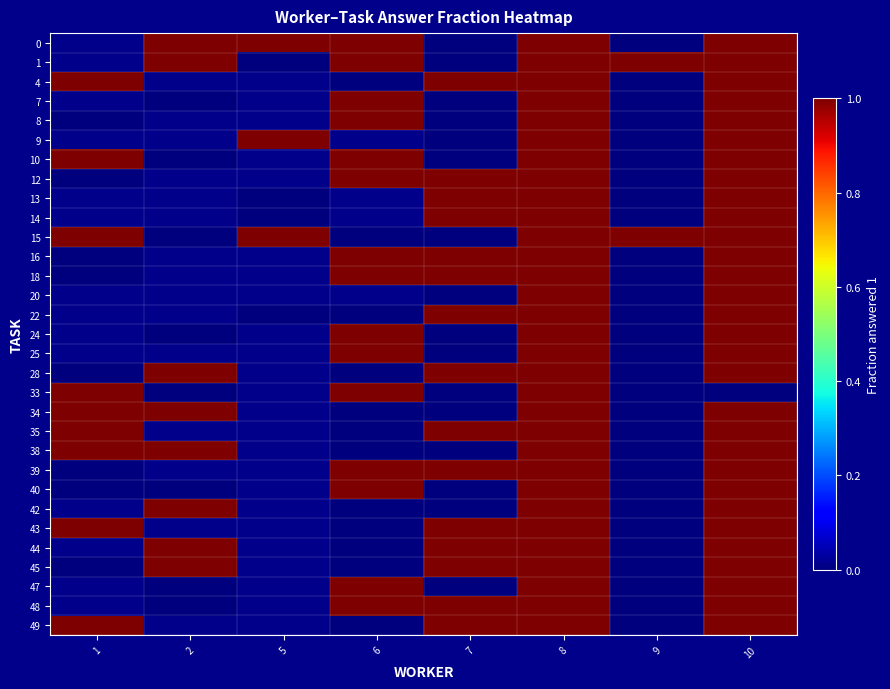

How many data points does each series have?

8